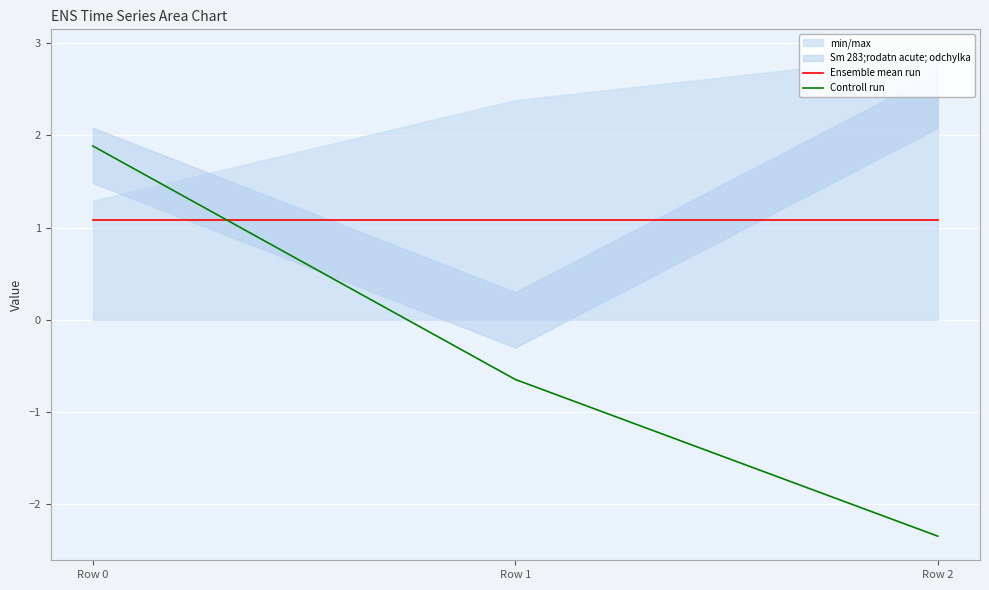

What value does the Controll run series have at Row 1?

-0.6